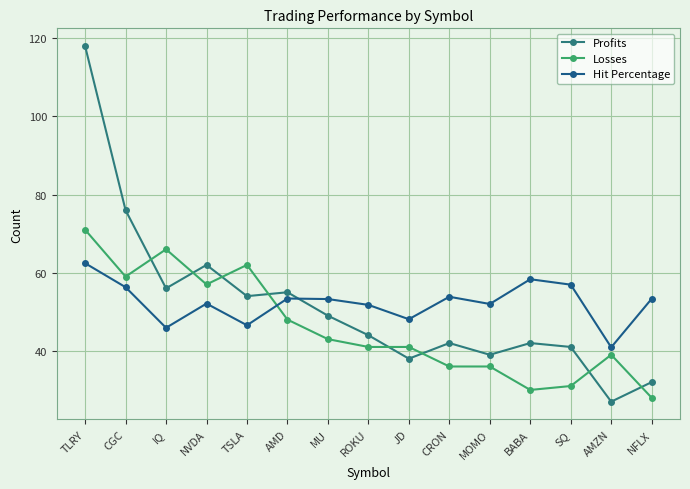

At which label does Profits first exceed 44?

TLRY